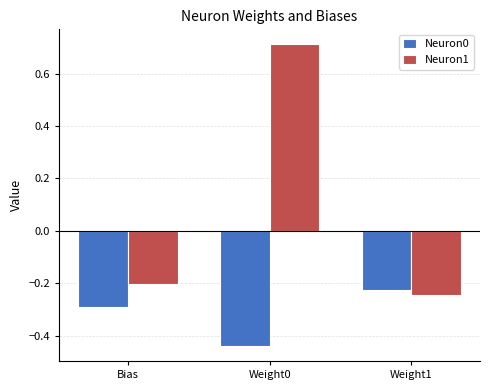

What are all the series names shown in the legend?

Neuron0, Neuron1